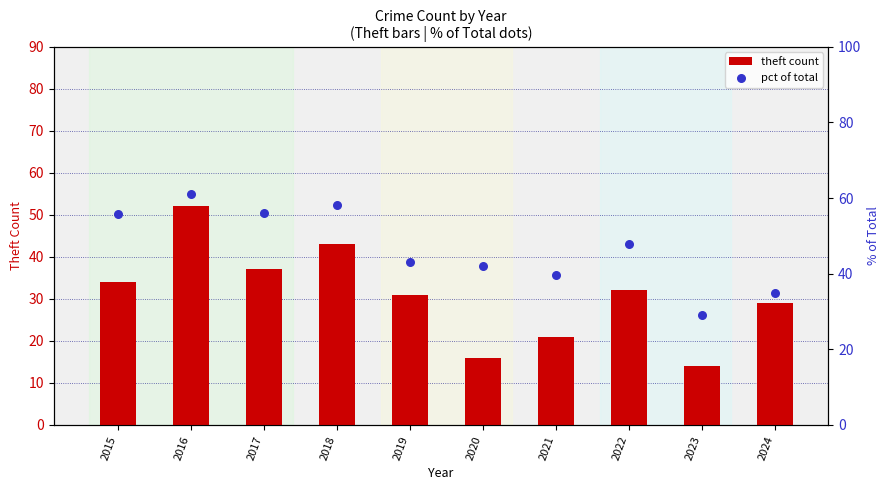

Which series has the largest total across all categories?

pct of total